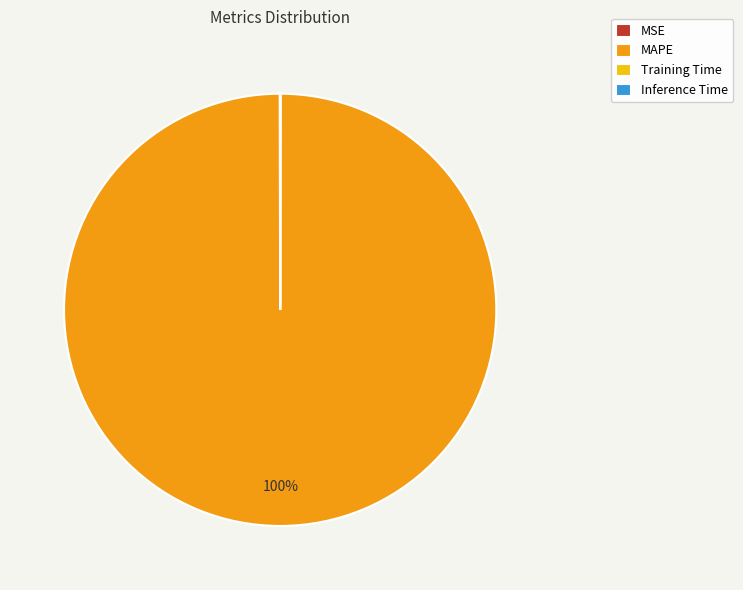

To the nearest percent, what is the difference between the largest and smallest slice percentages?

100%